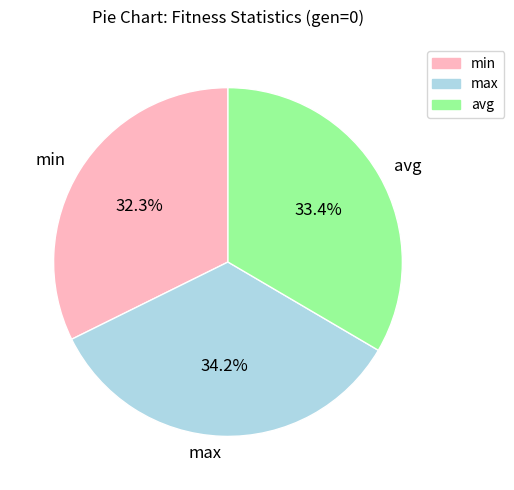

What percentage is the max slice, to the nearest percent?

34%